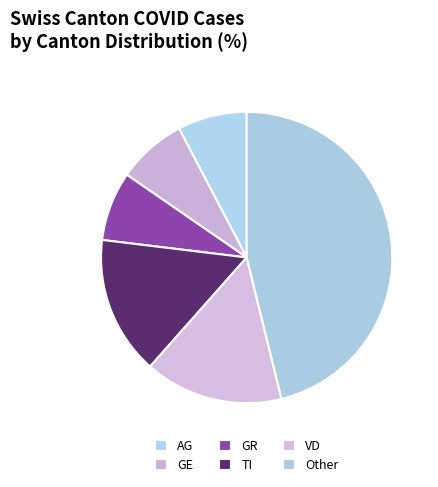

How many segments does this pie chart have?

6